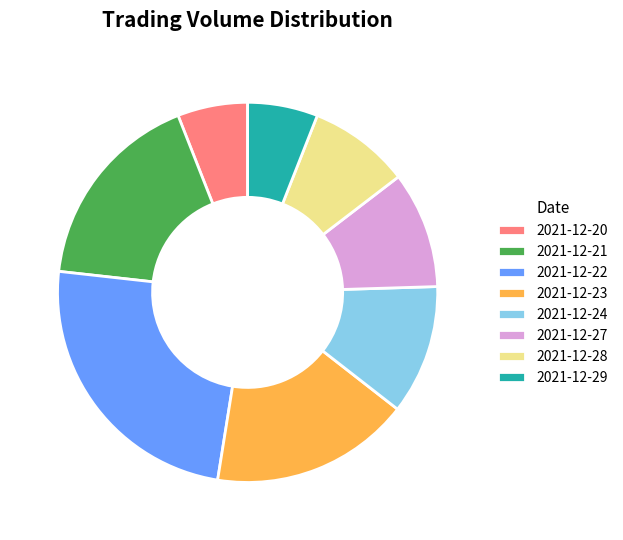

Approximately how many times larger is the value at 2021-12-23 compared to 2021-12-24?

1.5